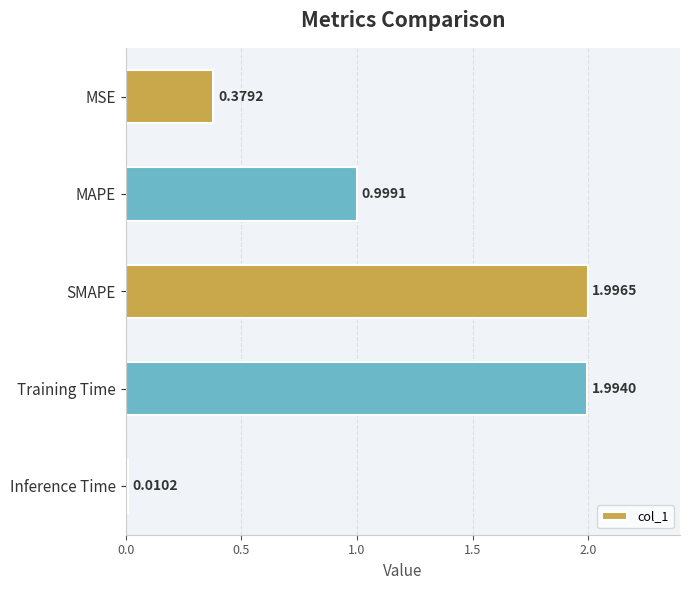

What is the change in value from MAPE to SMAPE?

+1.0